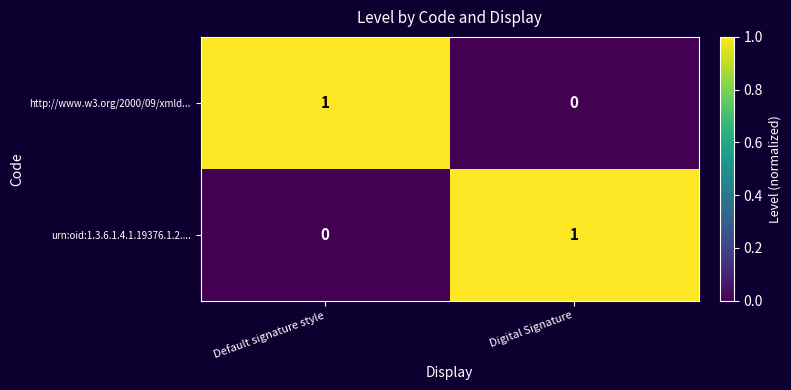

At Digital Signature, list the series in order from largest to smallest.

urn:oid:1.3.6.1.4.1.19376.1.2...., http://www.w3.org/2000/09/xmld...